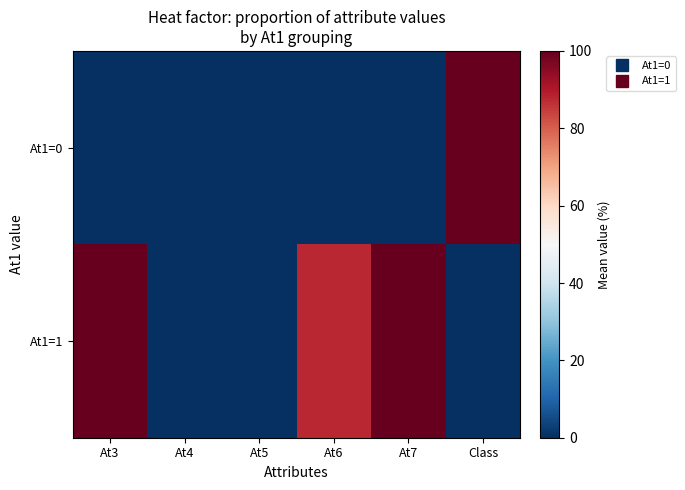

What is the maximum value shown in the chart?

100.0